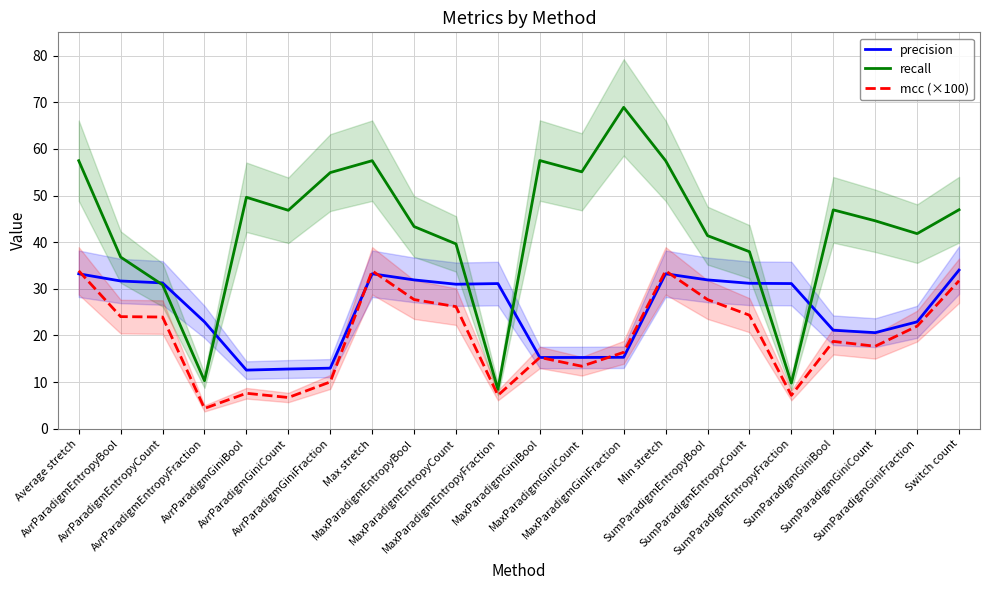

What is the difference between the recall values at SumParadigmGiniCount and MaxParadigmEntropyCount?

5.0